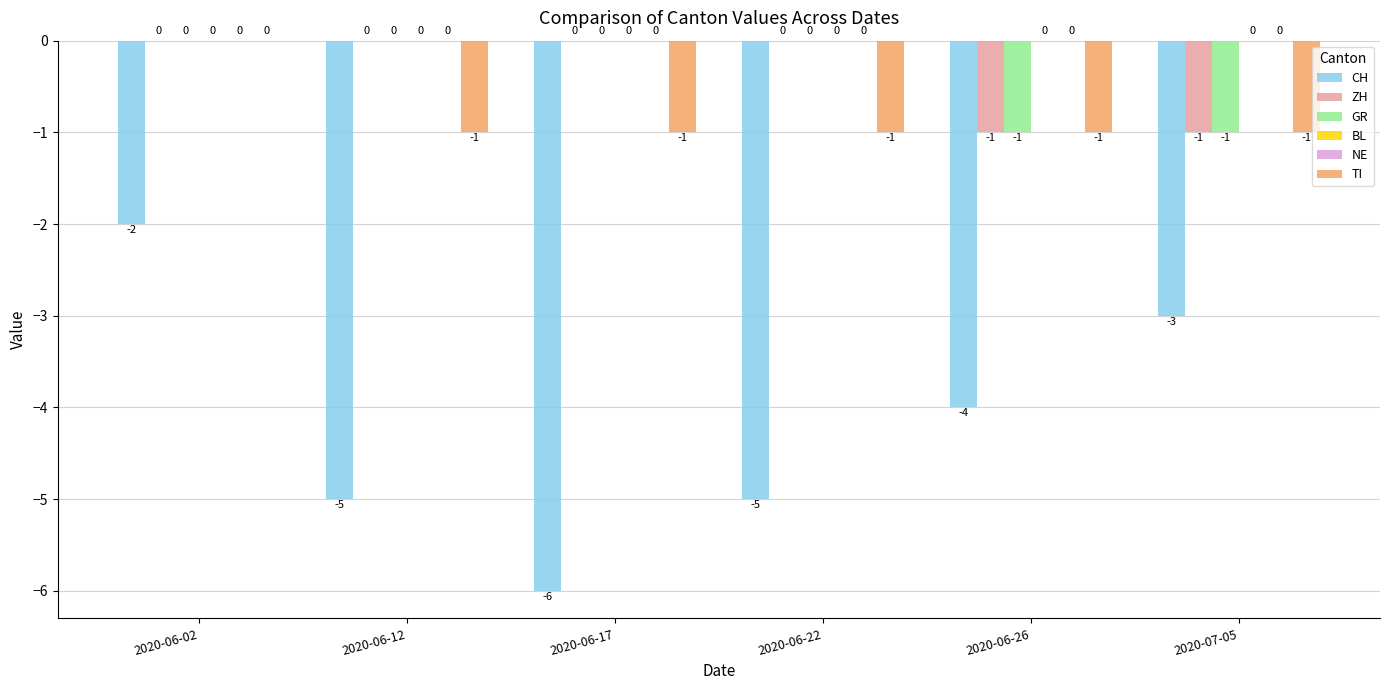

What is the label of the 2nd bar from the right?

2020-06-26